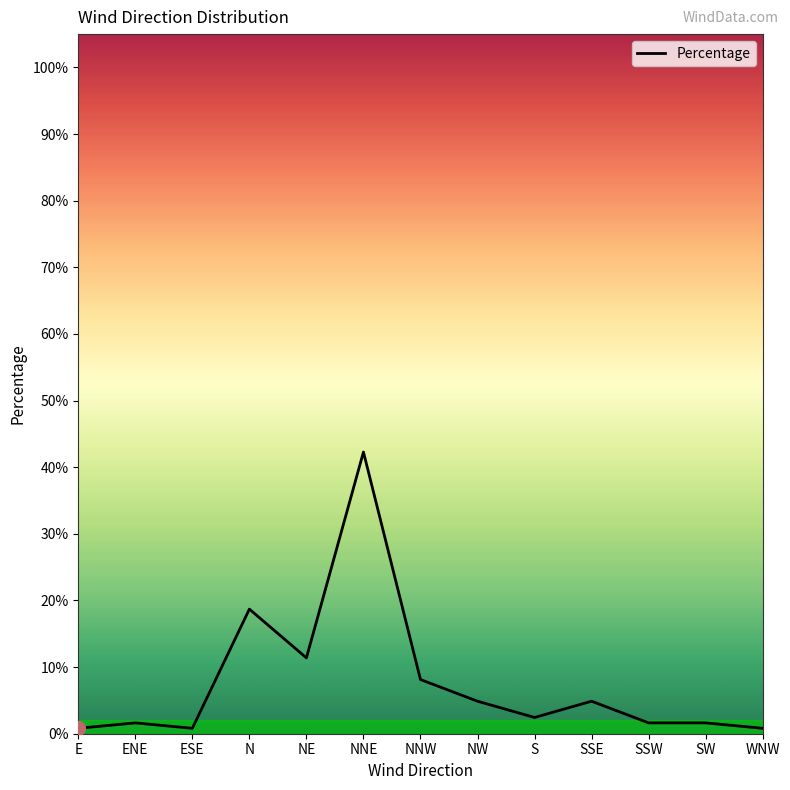

Does the chart display data point markers on the line(s)?

No